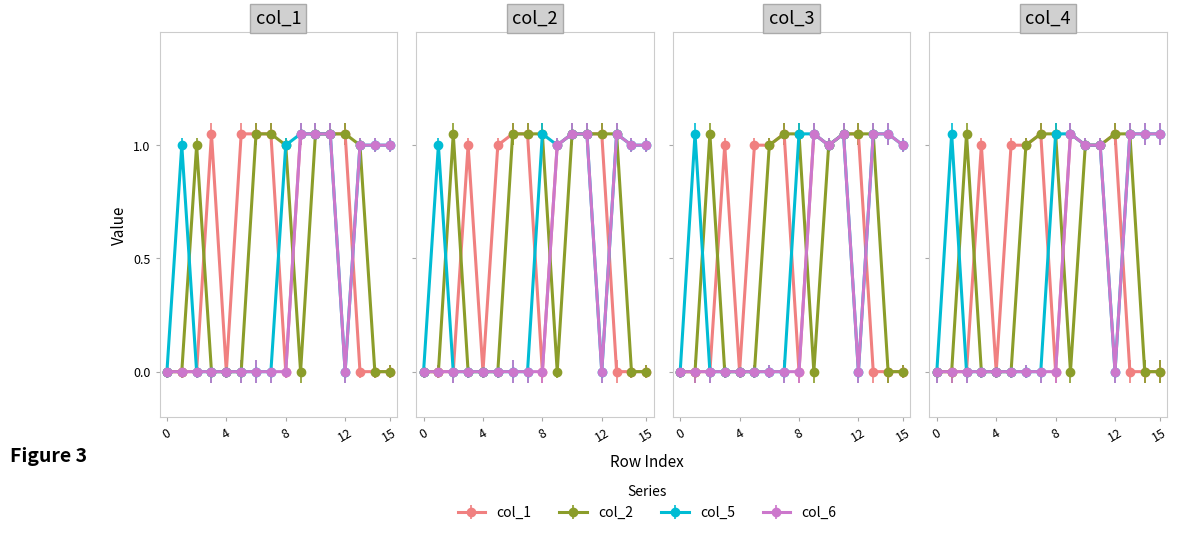

How many intersections are there between col_2 and col_6?

2